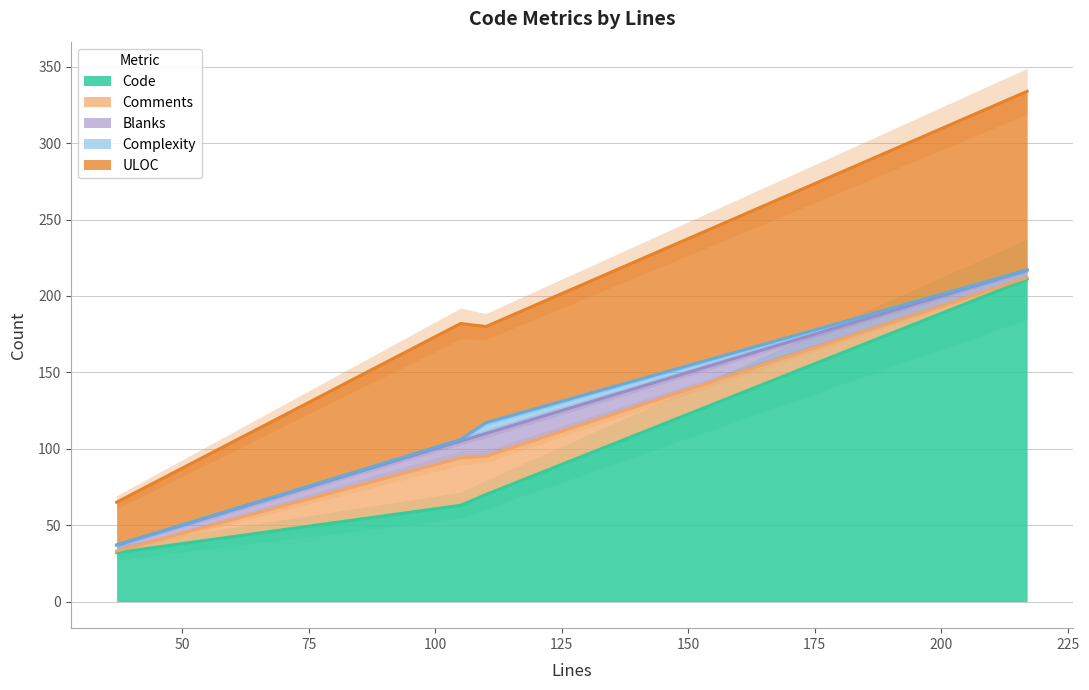

What is the average value of the Code series?

94